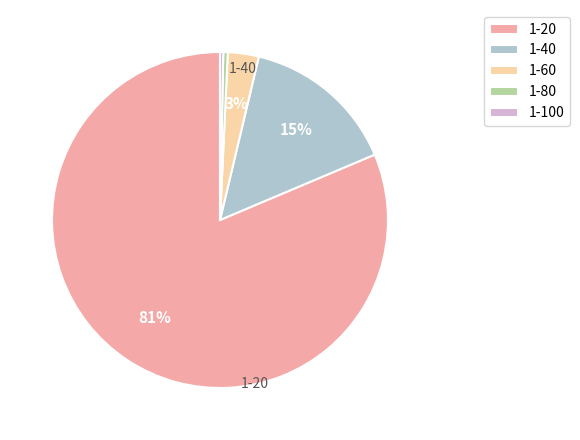

The 1-60 slice represents 3% of the pie. True or false?

True